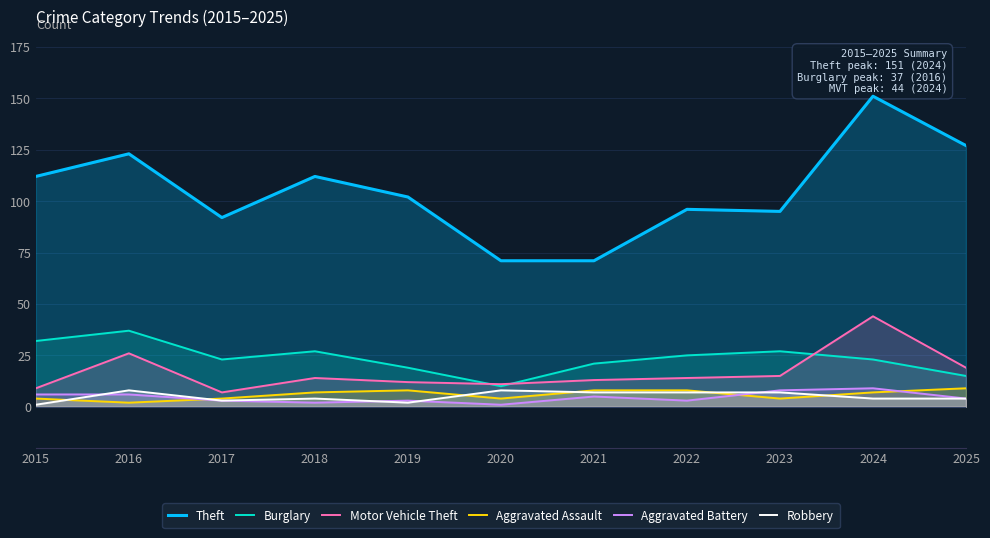

What is the sum of all Theft values?

1152